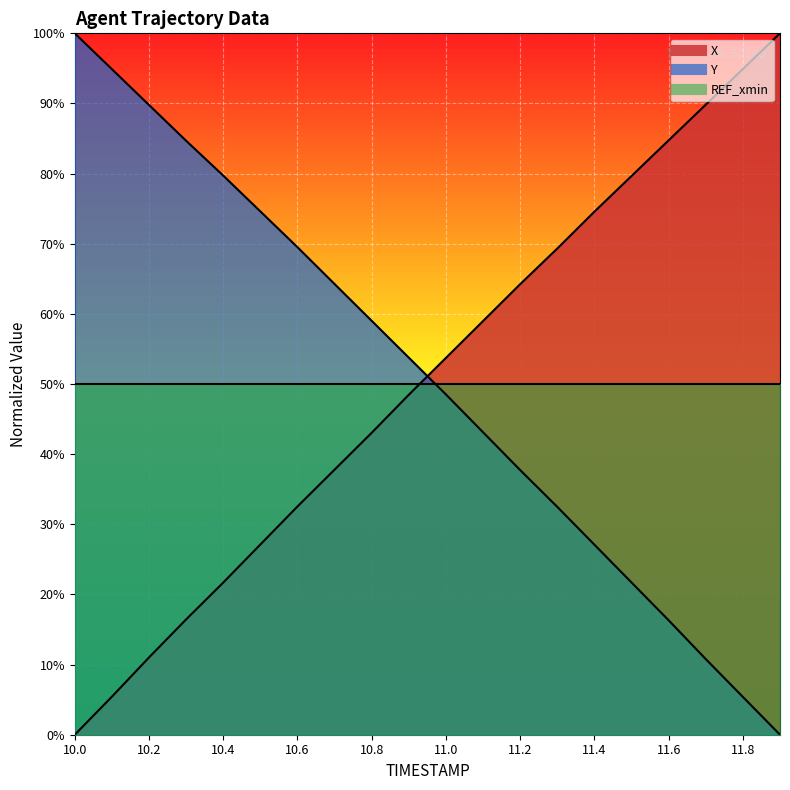

At how many categories does at least one series exceed 78?

10